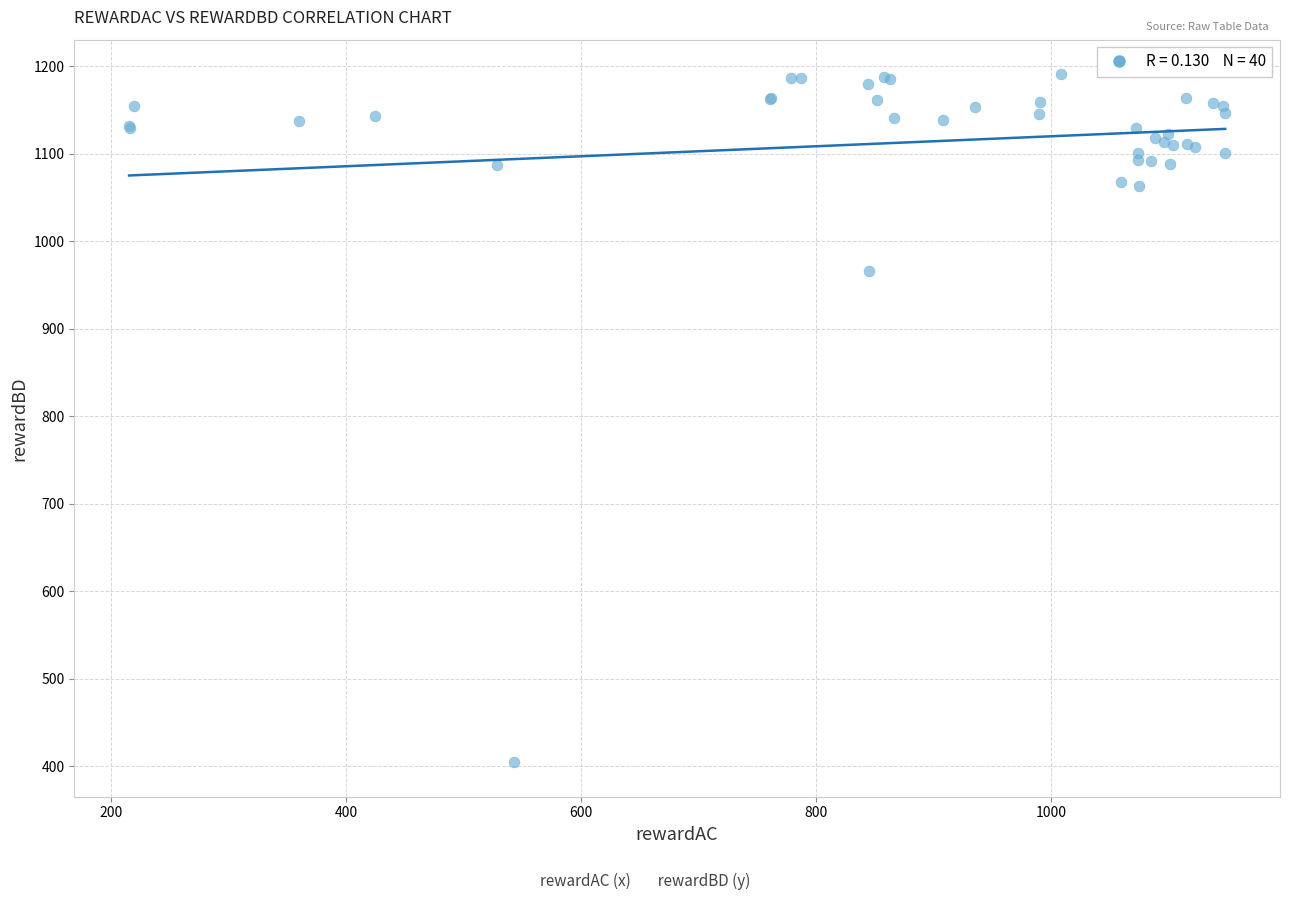

What Y value in the scatter plot is closest to 797?

966.0